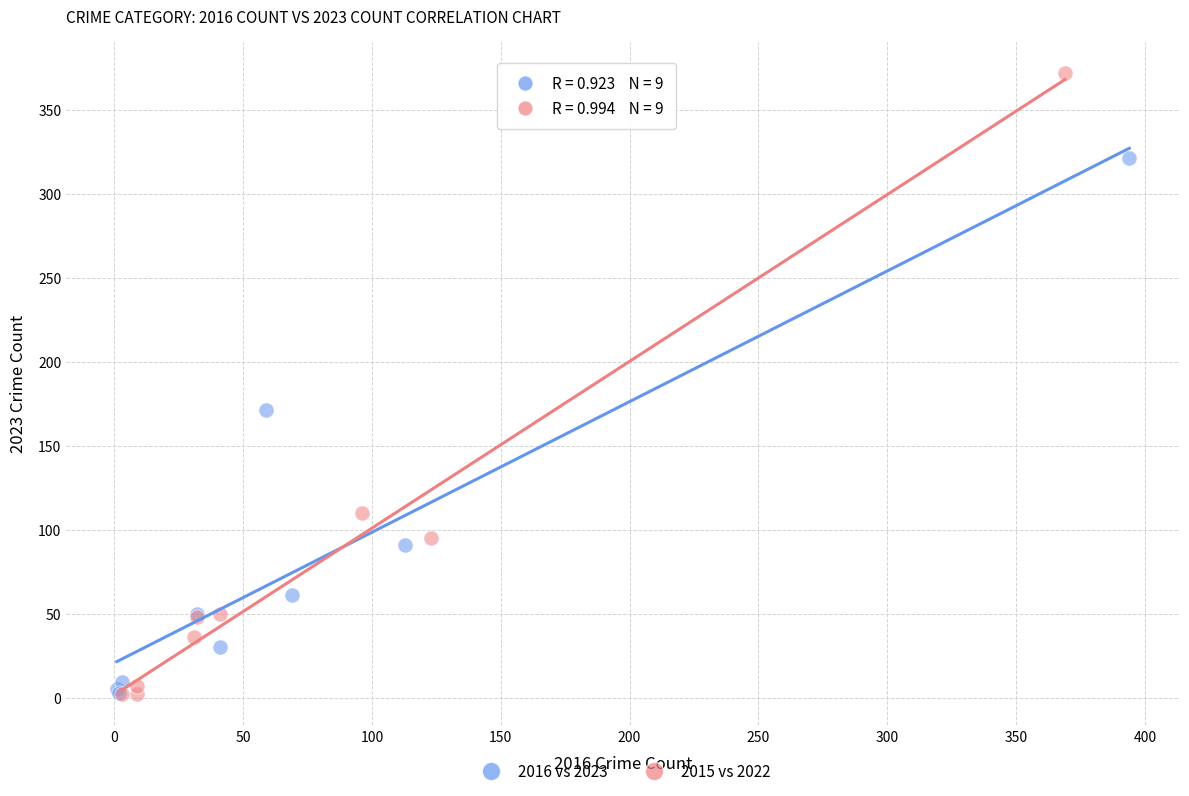

Which series reaches the maximum Y coordinate?

2015 vs 2022